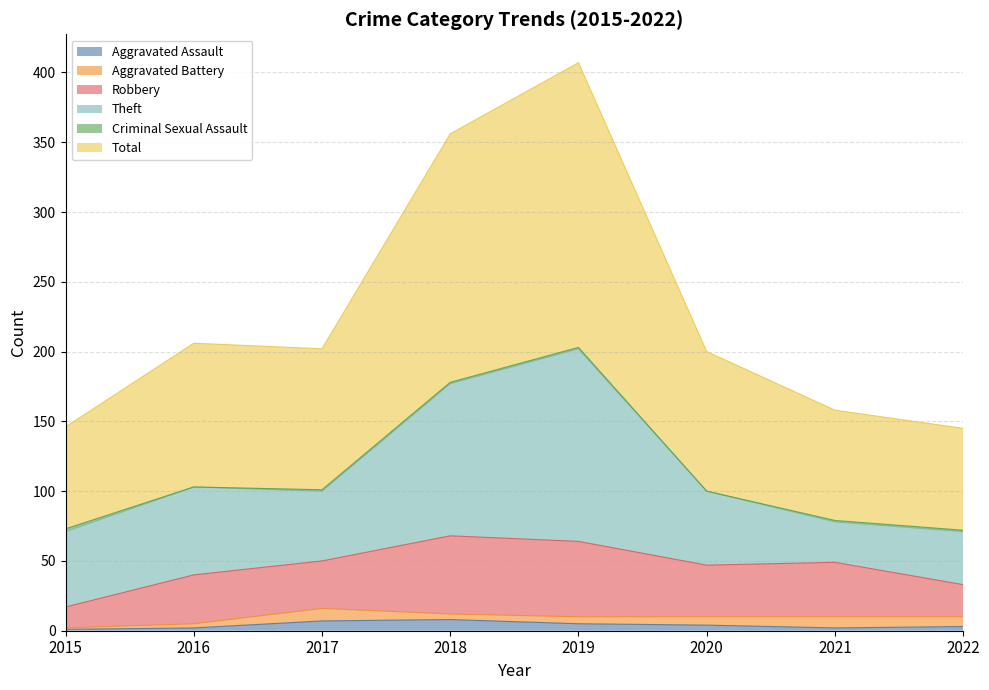

Reading left to right, transcribe all the data shown in this chart.

Aggravated Assault: 2015=1	2016=2	2017=7	2018=8	2019=5	2020=4	2021=2	2022=3
Aggravated Battery: 2015=1	2016=3	2017=9	2018=4	2019=5	2020=6	2021=8	2022=7
Robbery: 2015=15	2016=35	2017=34	2018=56	2019=54	2020=37	2021=39	2022=23
Theft: 2015=54	2016=63	2017=50	2018=109	2019=138	2020=53	2021=29	2022=38
Criminal Sexual Assault: 2015=2	2016=0	2017=1	2018=1	2019=1	2020=0	2021=1	2022=1
Total: 2015=73	2016=103	2017=101	2018=178	2019=204	2020=100	2021=79	2022=73